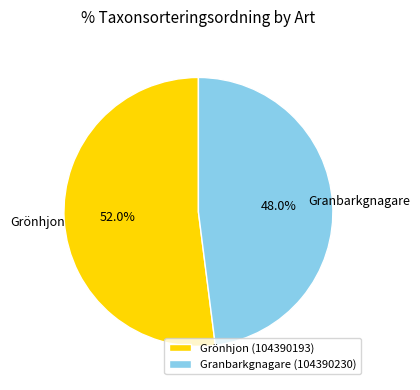

To the nearest percent, what is the difference between the Grönhjon (104390193) and Granbarkgnagare (104390230) slice percentages?

4%